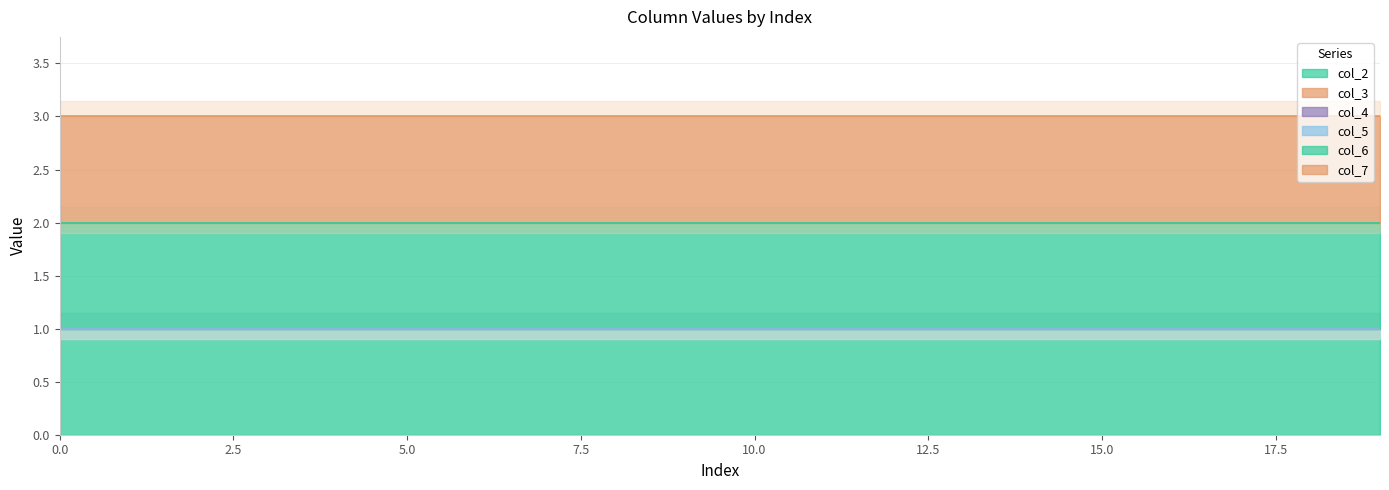

True or false: col_7 and col_6 intersect in this chart.

False